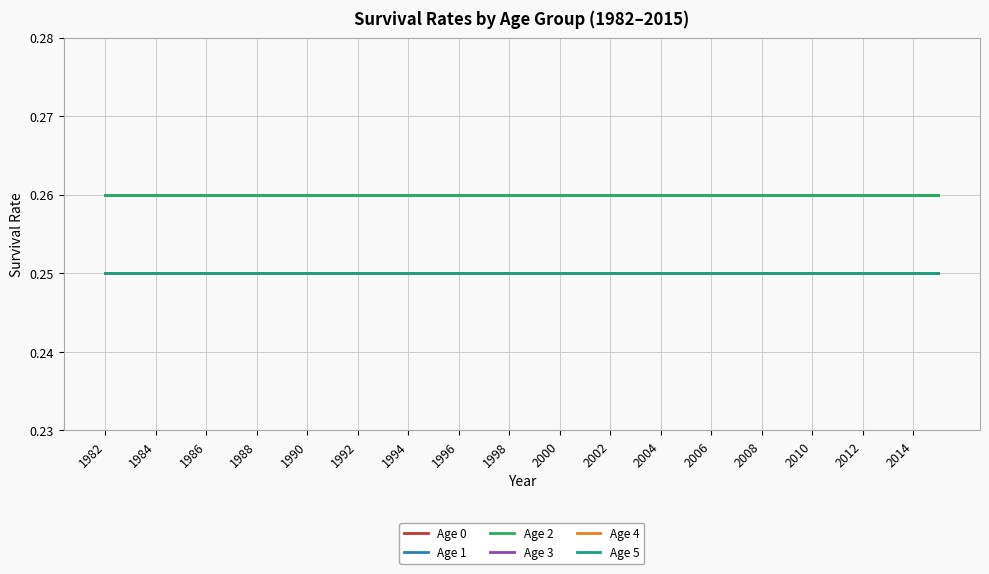

Which label corresponds to the largest value in the chart?

1982